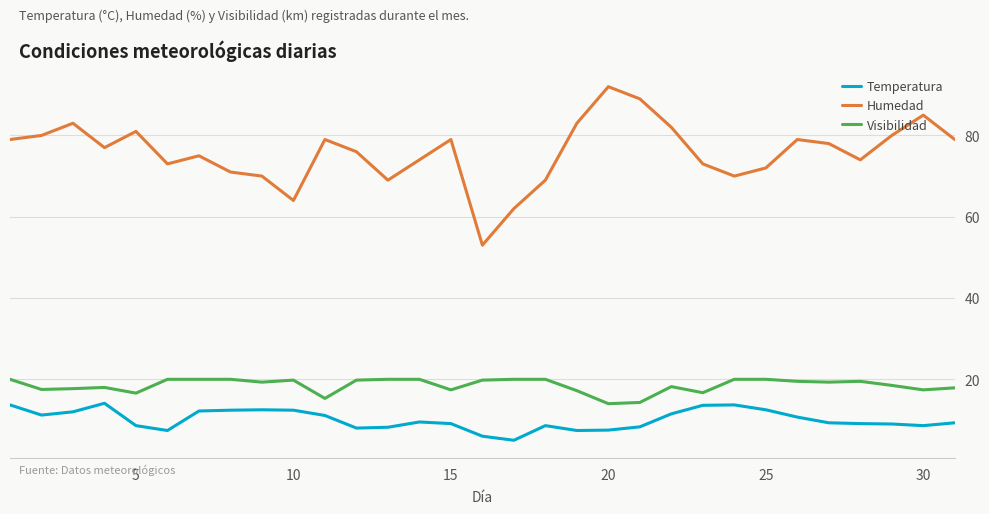

What is the maximum value shown in the chart?

92.0